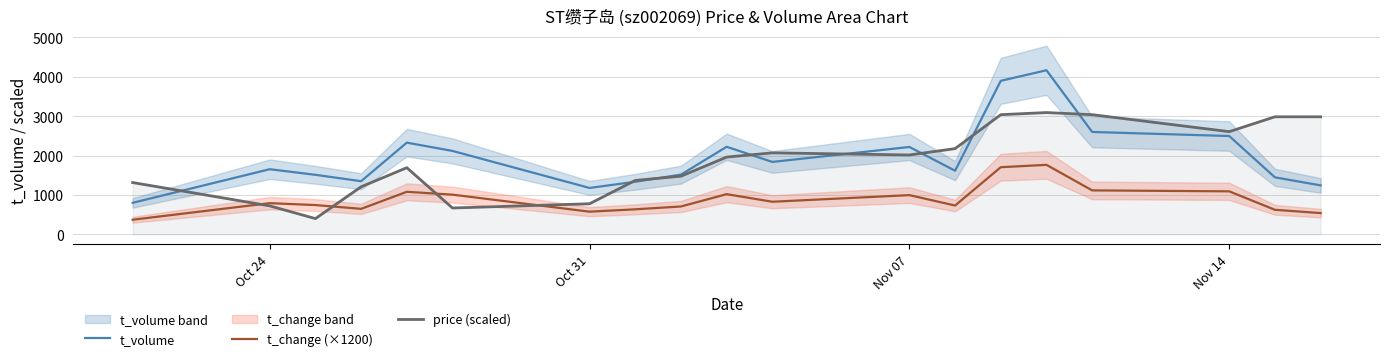

Which series ends up on top after the final intersection of price (scaled) and t_change (×1200)?

price (scaled)